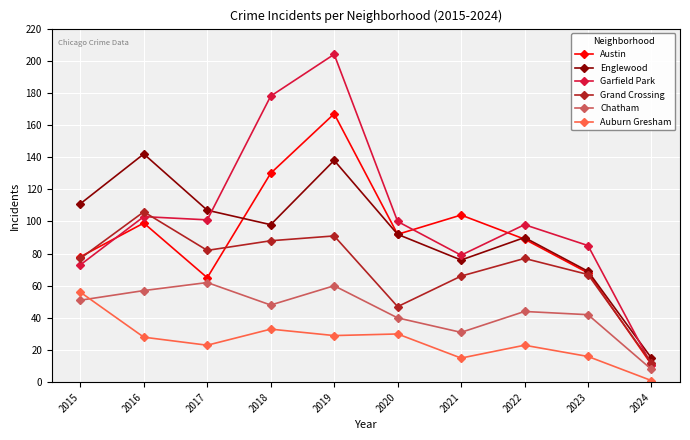

At which category does the chart reach its peak across all series?

2019